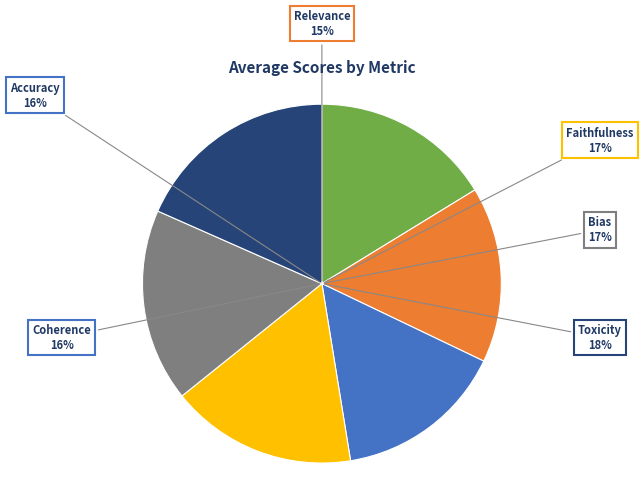

Approximately how many times larger is the value at Coherence compared to Toxicity?

0.9